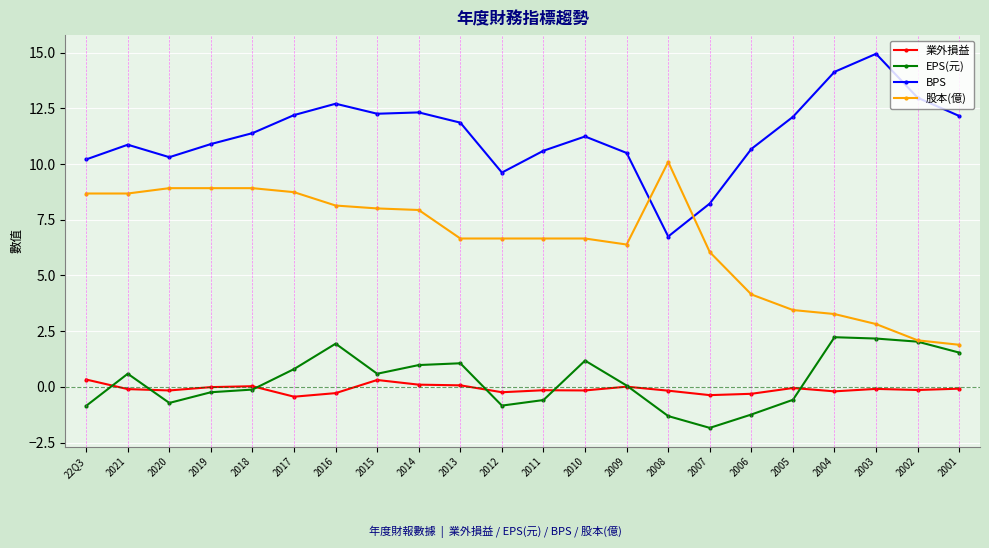

What is the difference between the highest and lowest values at 22Q3?

11.1